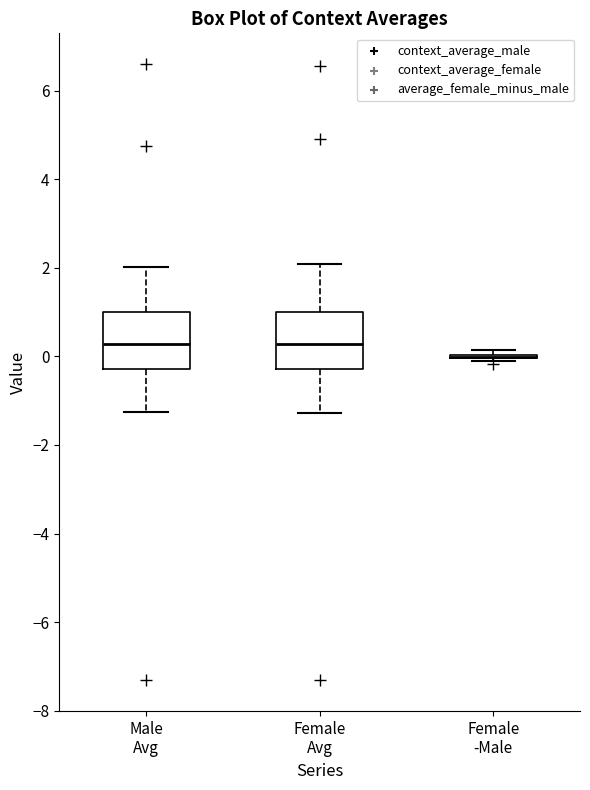

Reading left to right, transcribe this box plot: for each box, give where its median line is, the range the box spans, and where its two whiskers end, as read against the y-axis. The values are not printed on the chart, so give them approximately, as read against the axis.

Male Avg: median 0.2, box -0.2 to 1.0, whiskers -1.2 to 2.0
Female Avg: median 0.2, box -0.2 to 1.0, whiskers -1.2 to 2.0
Female -Male: box collapsed to a line at 0.0, whiskers -0.2 to 0.2